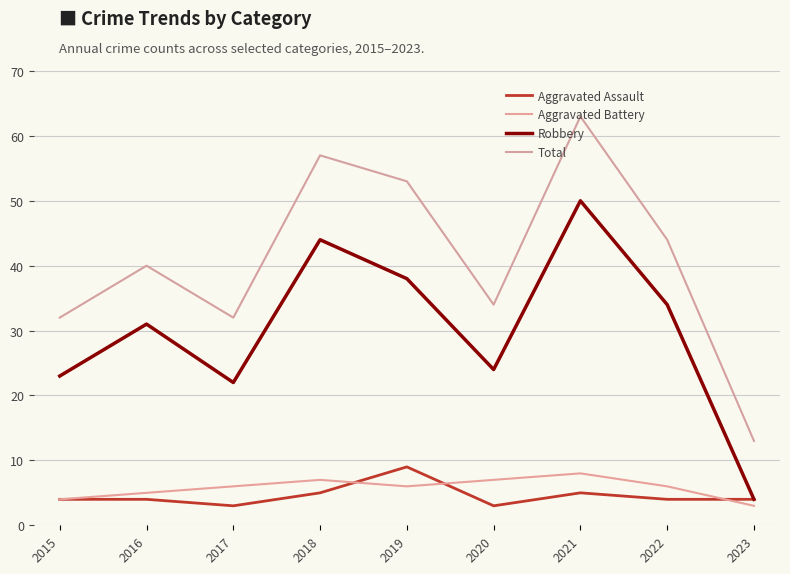

True or false: Total has a value of 32 at 2015.

True